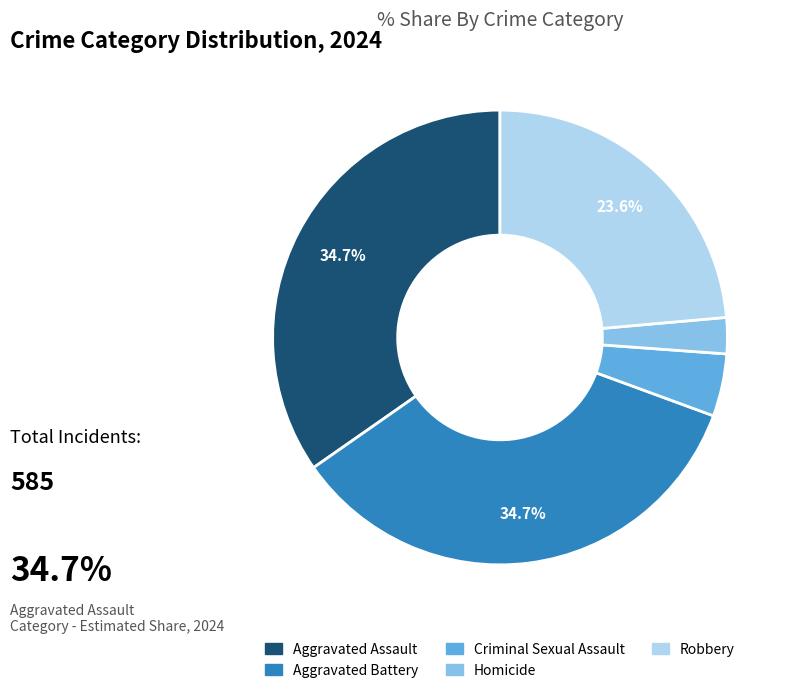

What is the total percentage of Robbery and Aggravated Assault?

58.3%